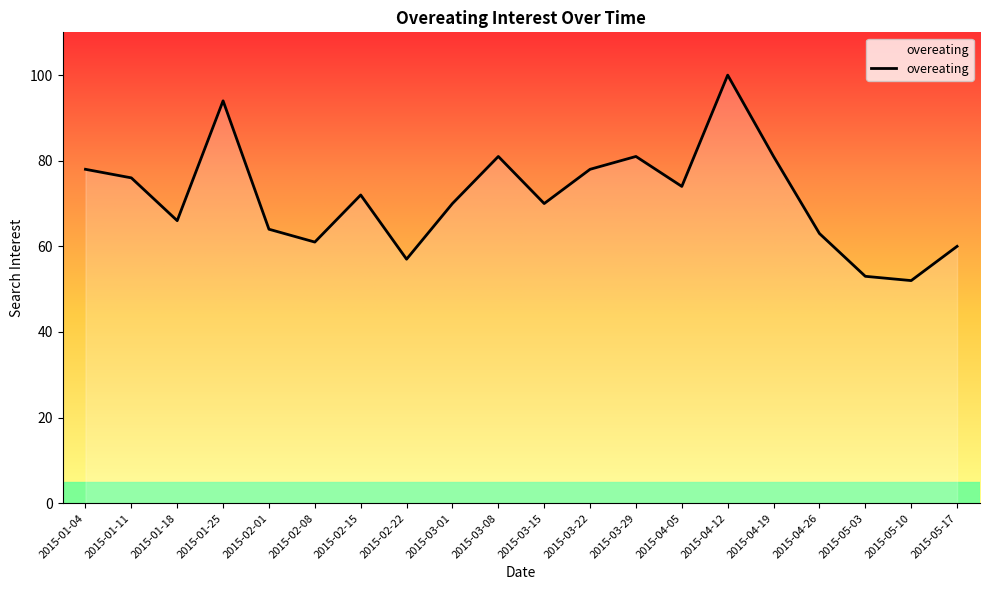

What position from the left is 2015-04-26?

17